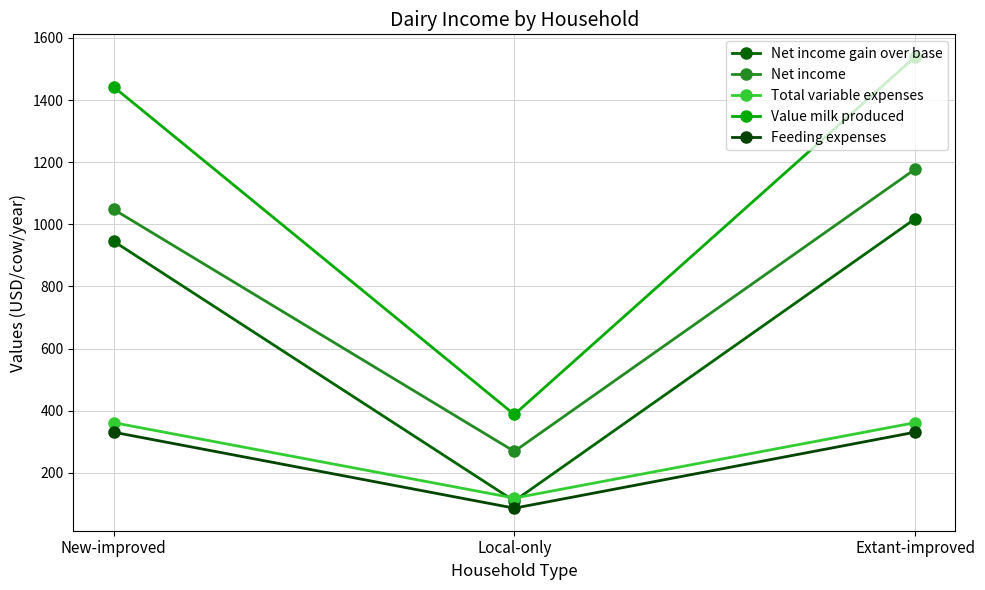

How many values in the Feeding expenses series exceed 330?

2